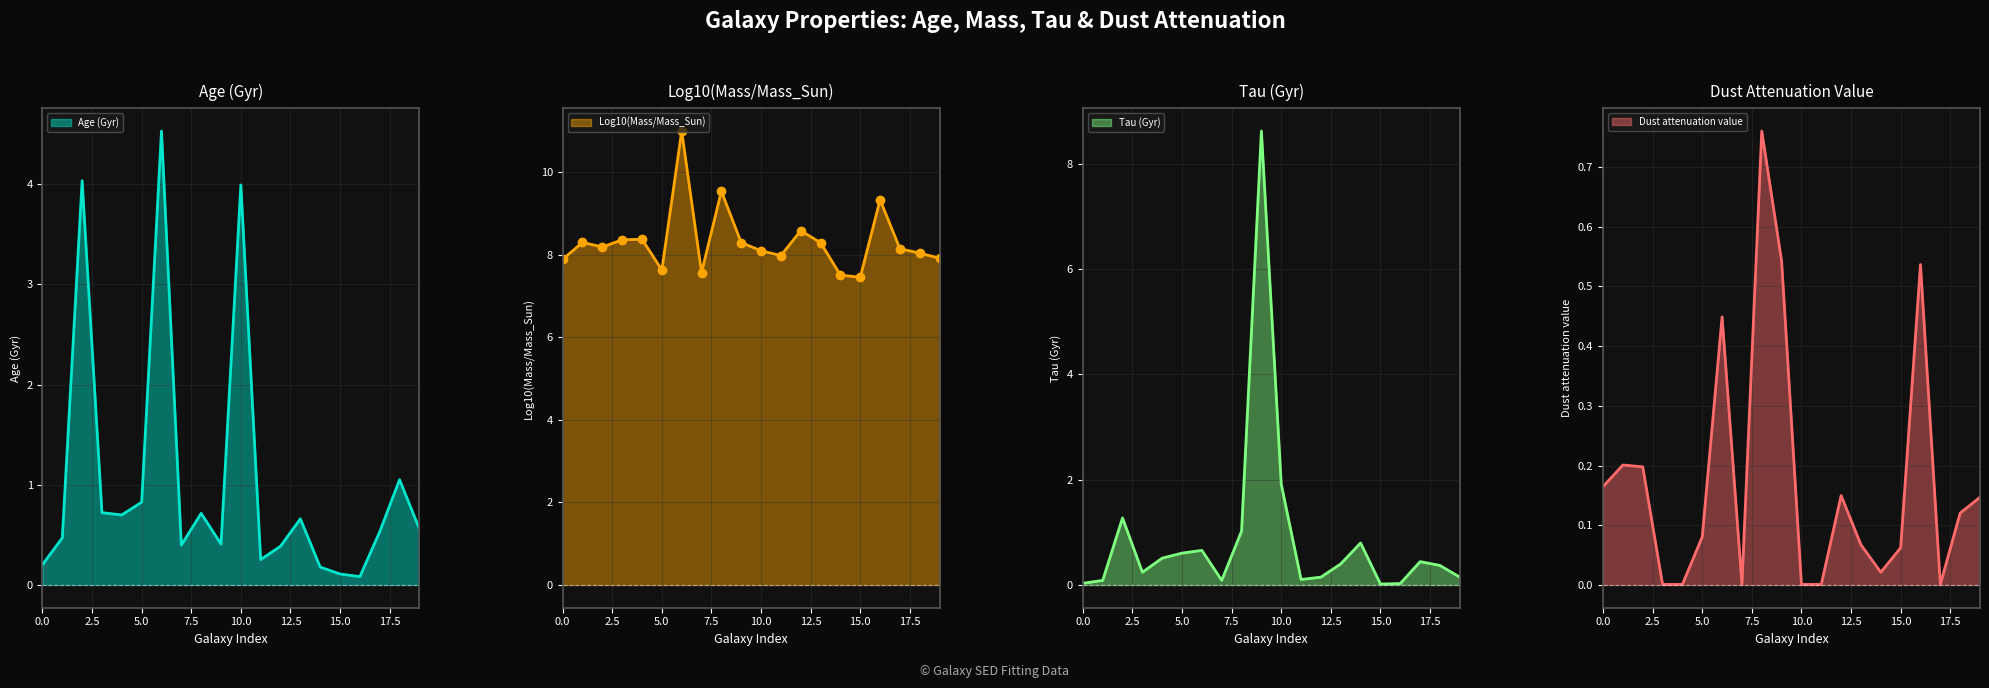

What is the greatest value displayed?

11.0